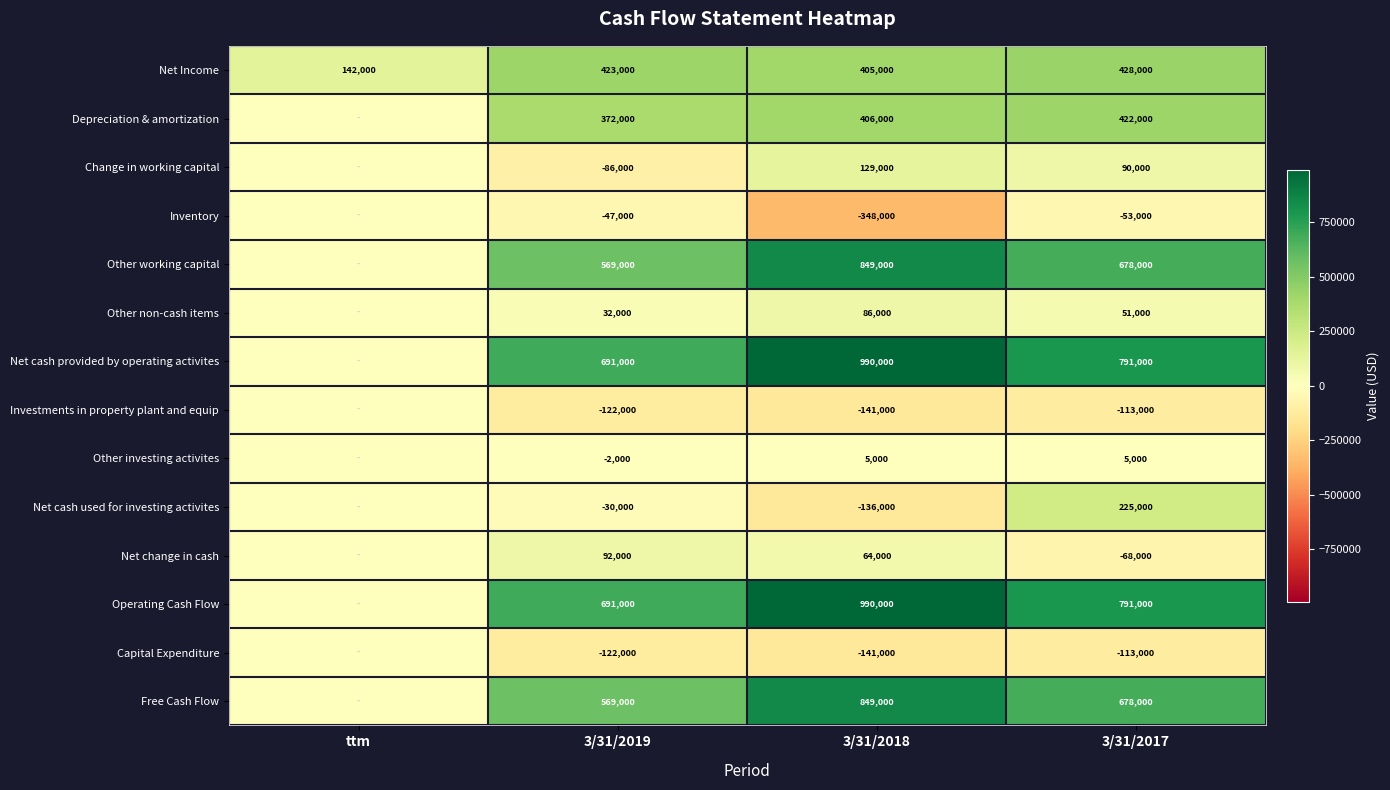

What is the sum of the Capital Expenditure values at 3/31/2019 and 3/31/2017?

-235000